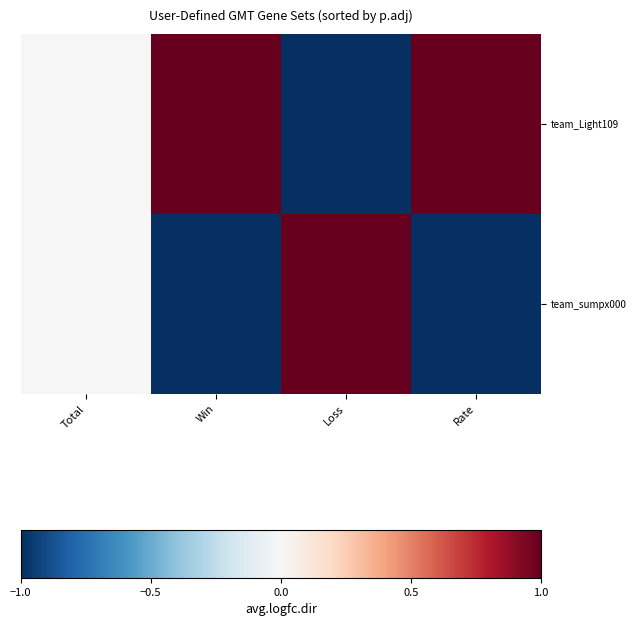

List the series in order of their peak value, lowest first.

team_sumpx000, team_Light109